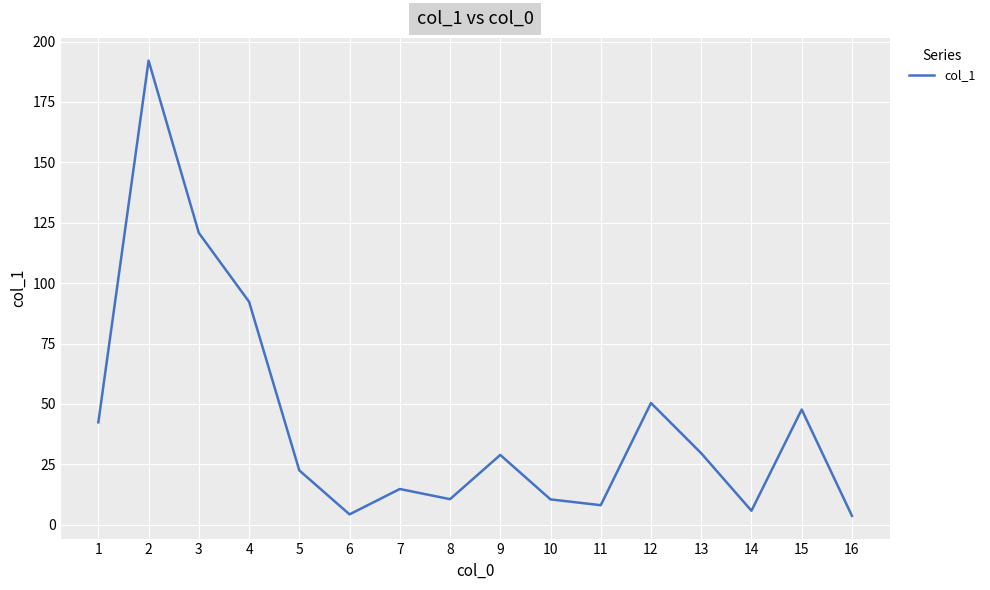

What is the smallest value displayed?

3.7